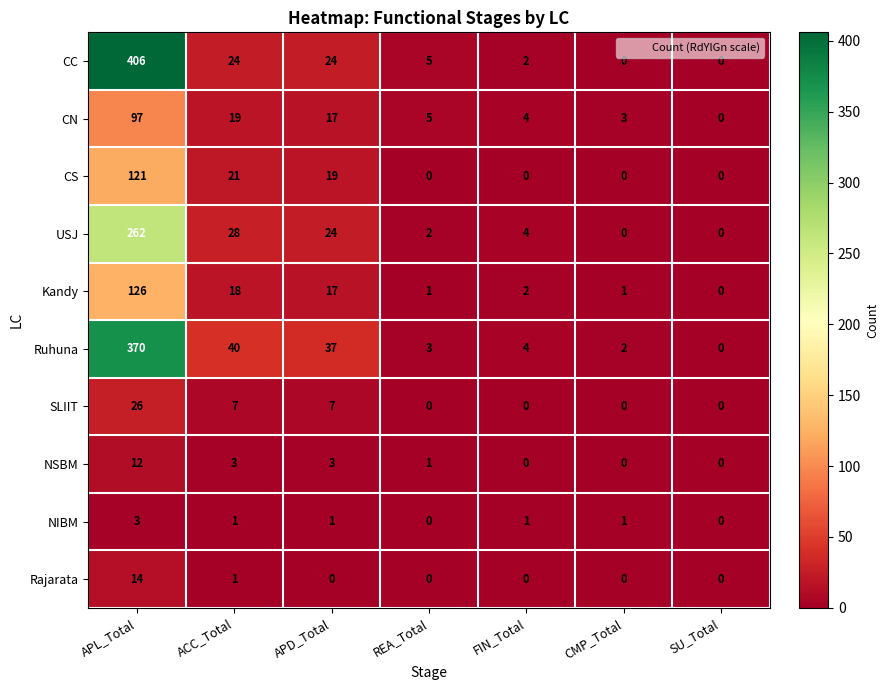

Which series has the largest range (max minus min)?

CC